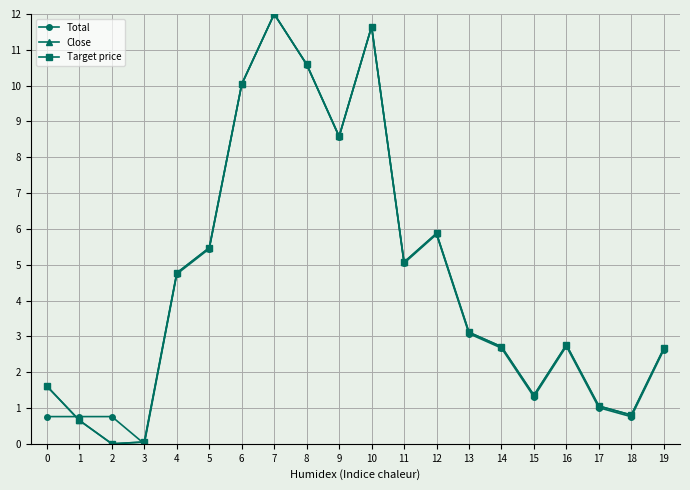

Which series has the largest range (max minus min)?

Total